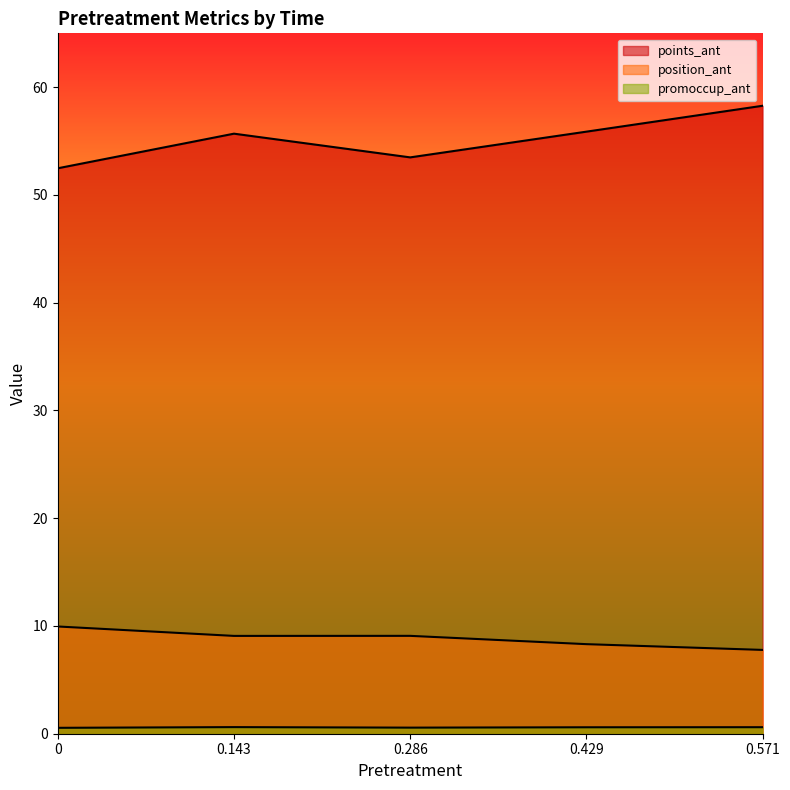

In points_ant, how many points are lower than both neighbors (excluding endpoints)?

1